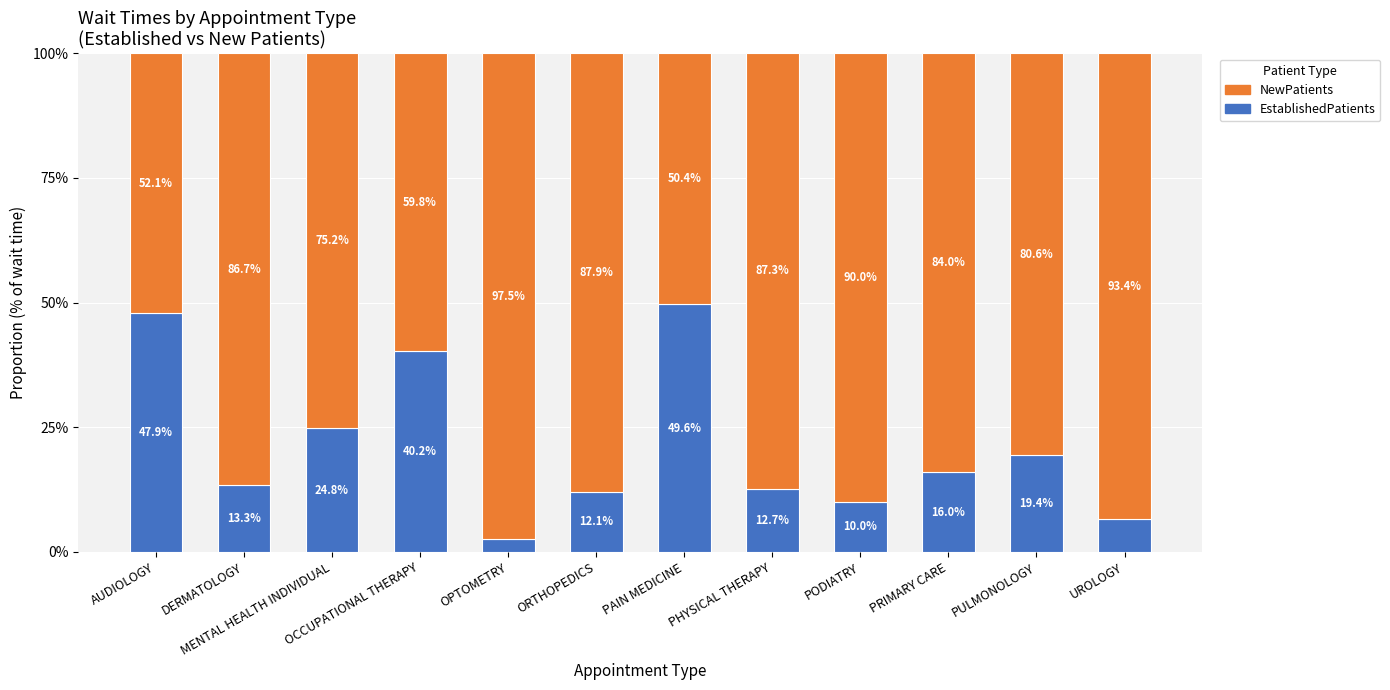

How many values in the EstablishedPatients series exceed 15?

6